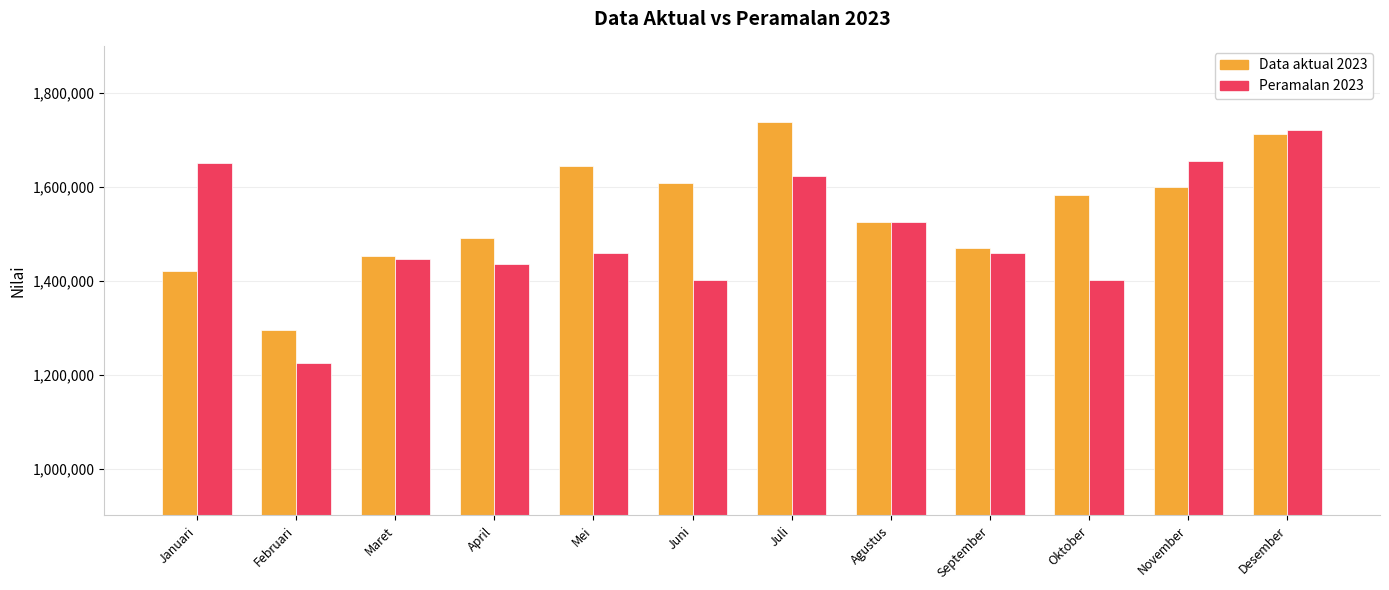

At April, list the series in order from smallest to largest.

Peramalan 2023, Data aktual 2023